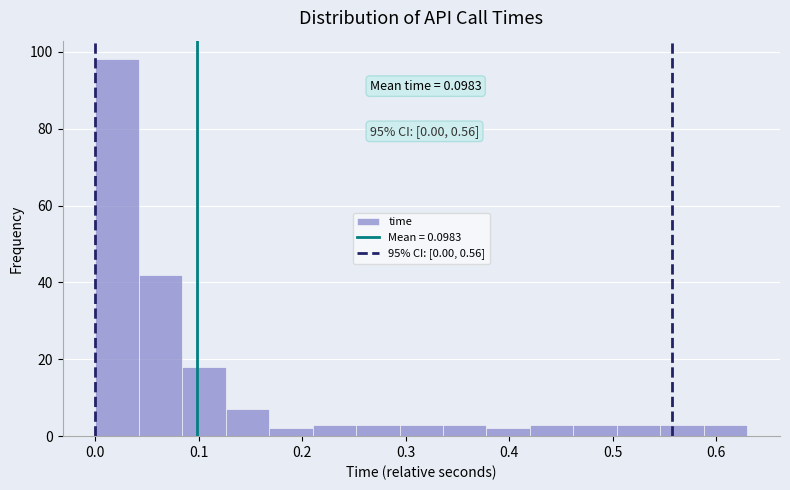

Which range on the x-axis has the tallest bar?

0.00 to 0.04